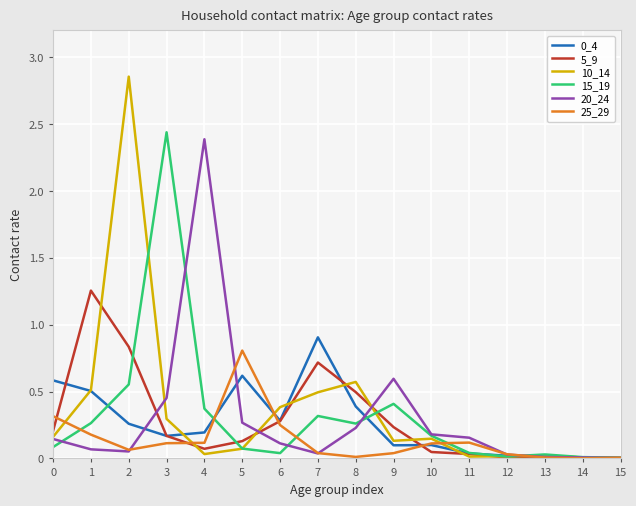

How many series are shown in this chart?

6